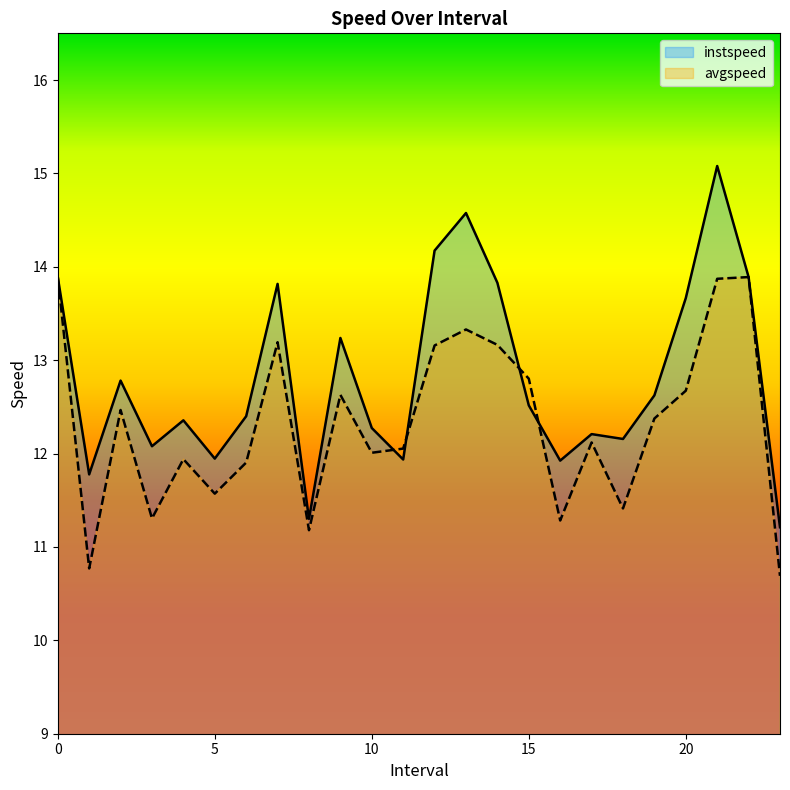

List the series in order of their peak value, lowest first.

avgspeed, instspeed